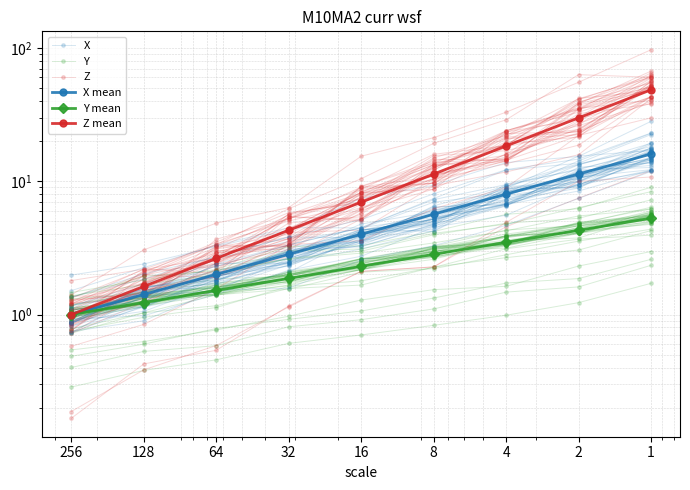

List the labels in order of X mean value, smallest first.

256, 128, 64, 32, 16, 8, 4, 2, 1